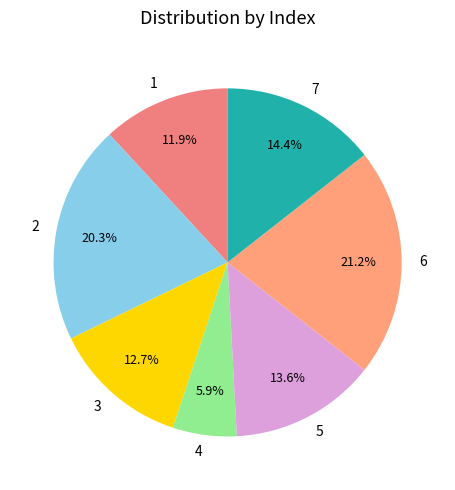

To the nearest percent, what is the difference between the 4 and 6 slice percentages?

15%